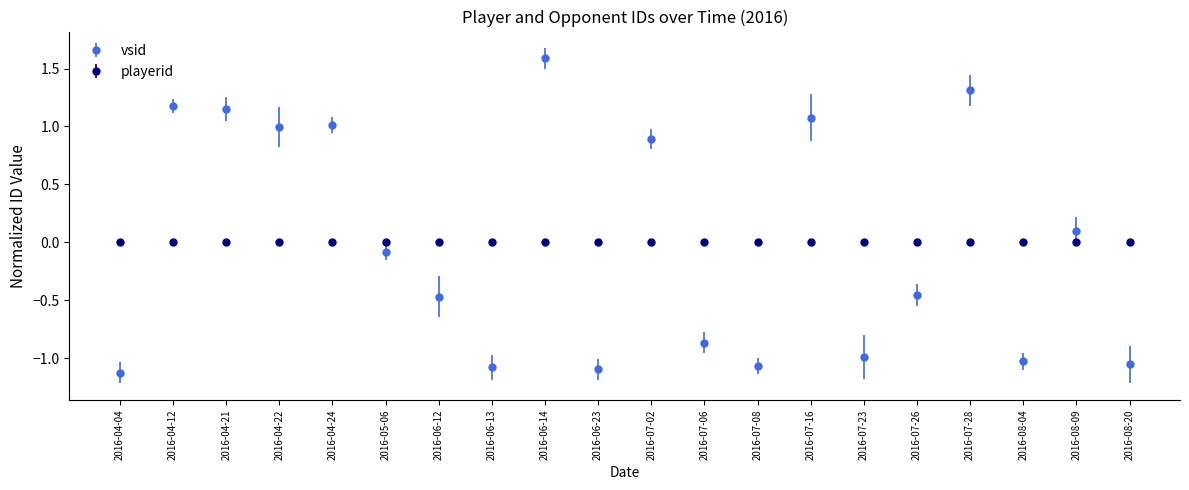

After their last crossing, which series has the higher values: vsid or playerid?

playerid